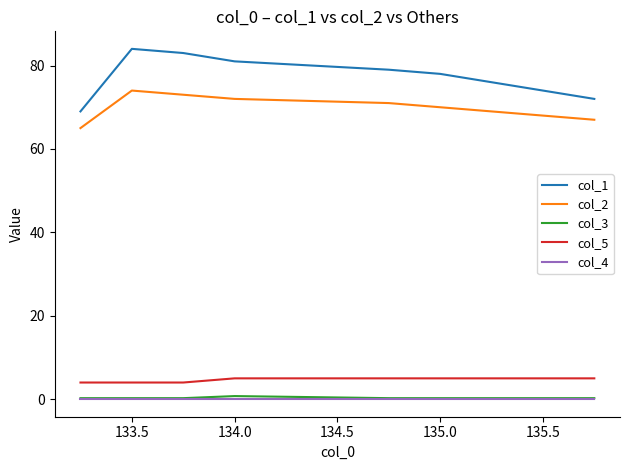

What is the value of the col_5 point at the 7th from the left?

5.0